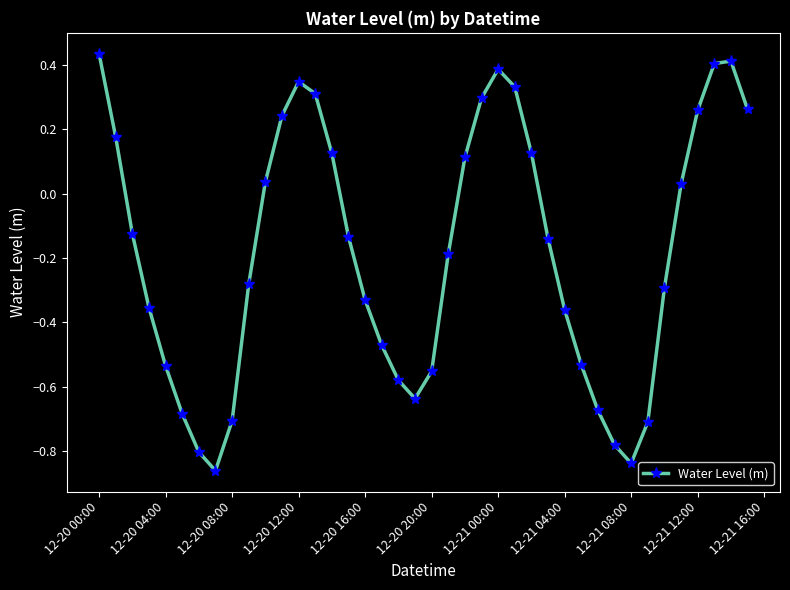

What is the difference between the maximum and second lowest values?

1.3